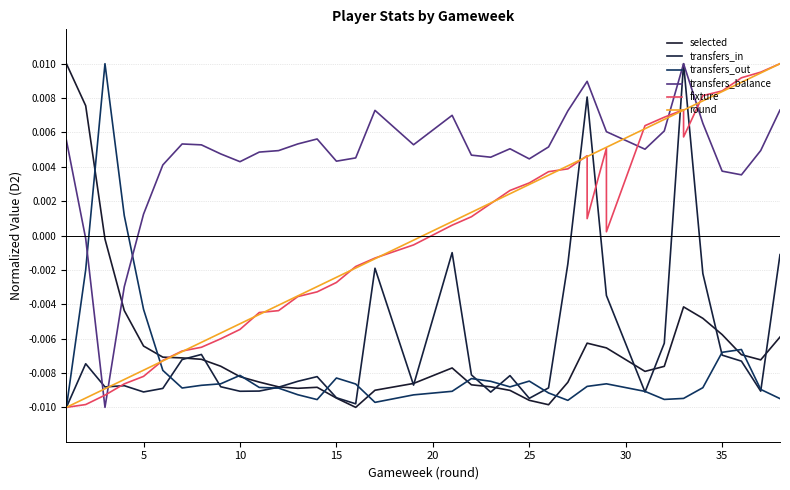

How many interior local peaks does the fixture series have?

3